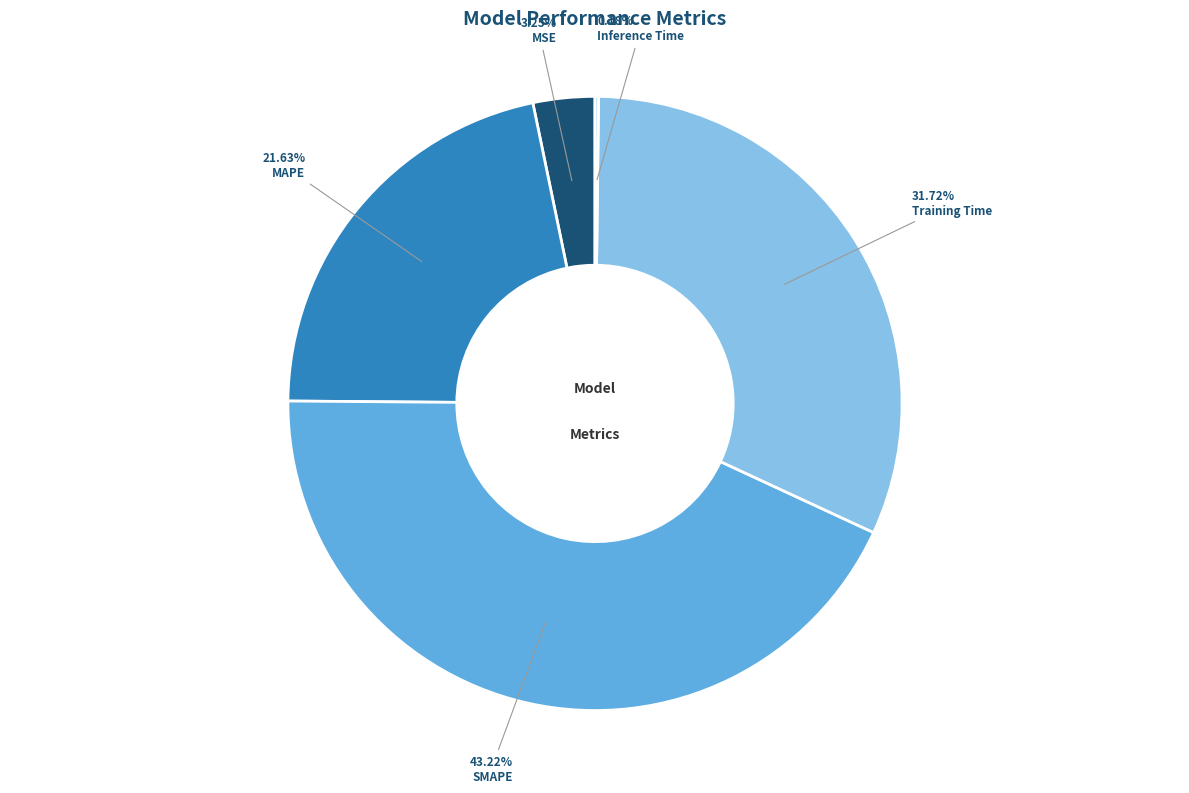

What percentage do MAPE and Training Time together represent?

53.4%